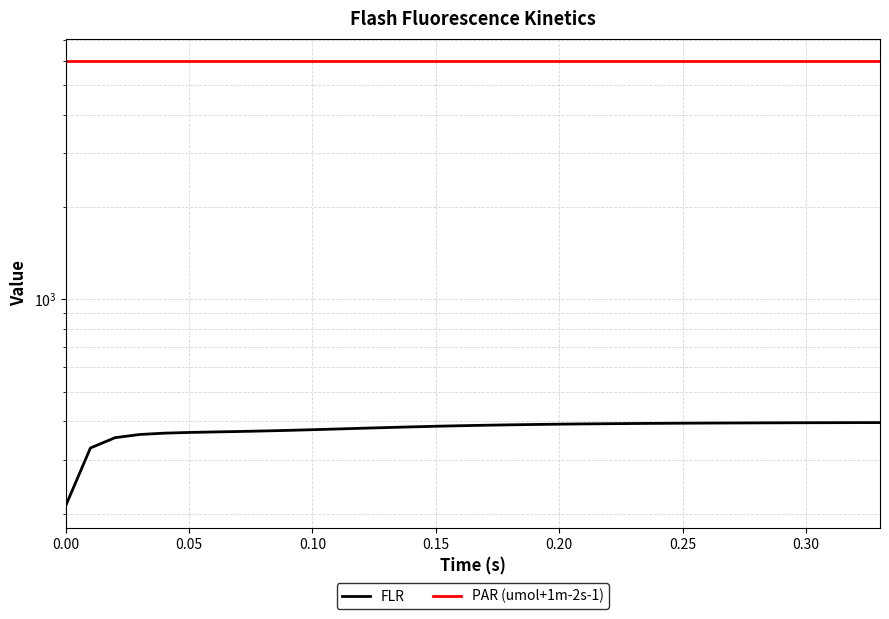

List the series in order of their overall mean, lowest first.

FLR, PAR (umol+1m-2s-1)